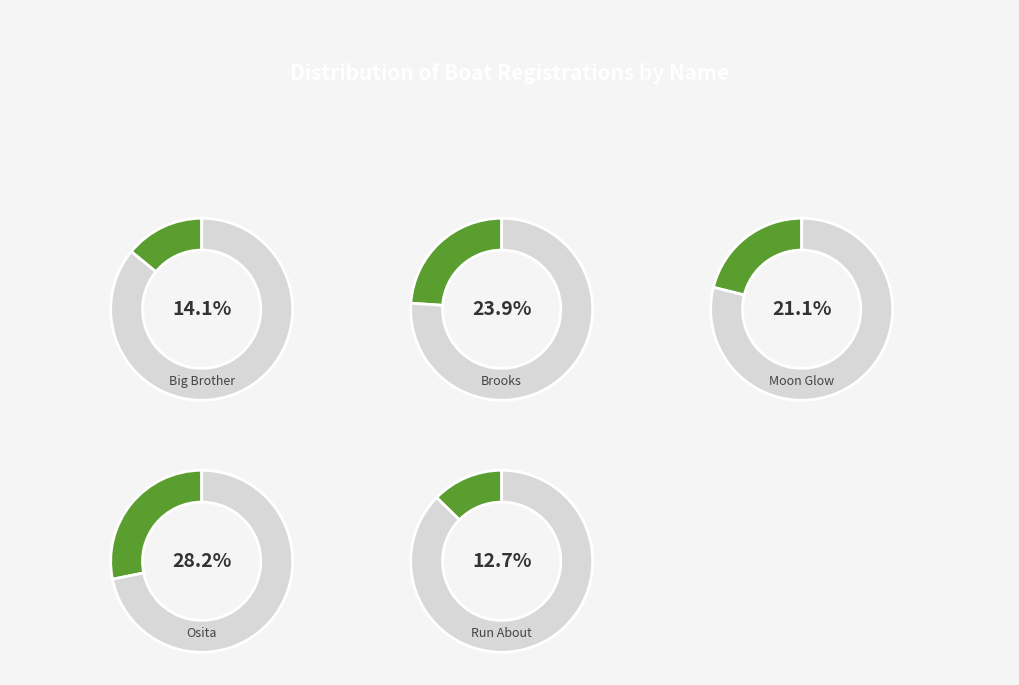

Is there any slice that represents more than half of the pie?

No